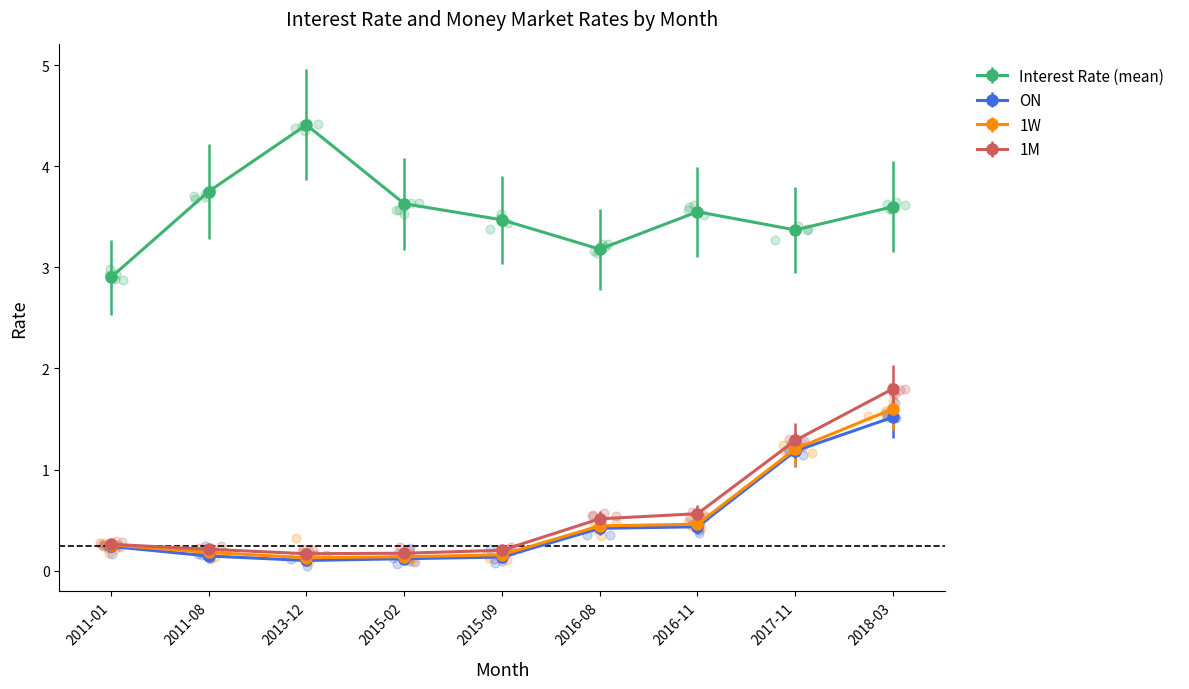

Is the value of 1W at 2011-01 greater than the value of ON at 2018-03?

No